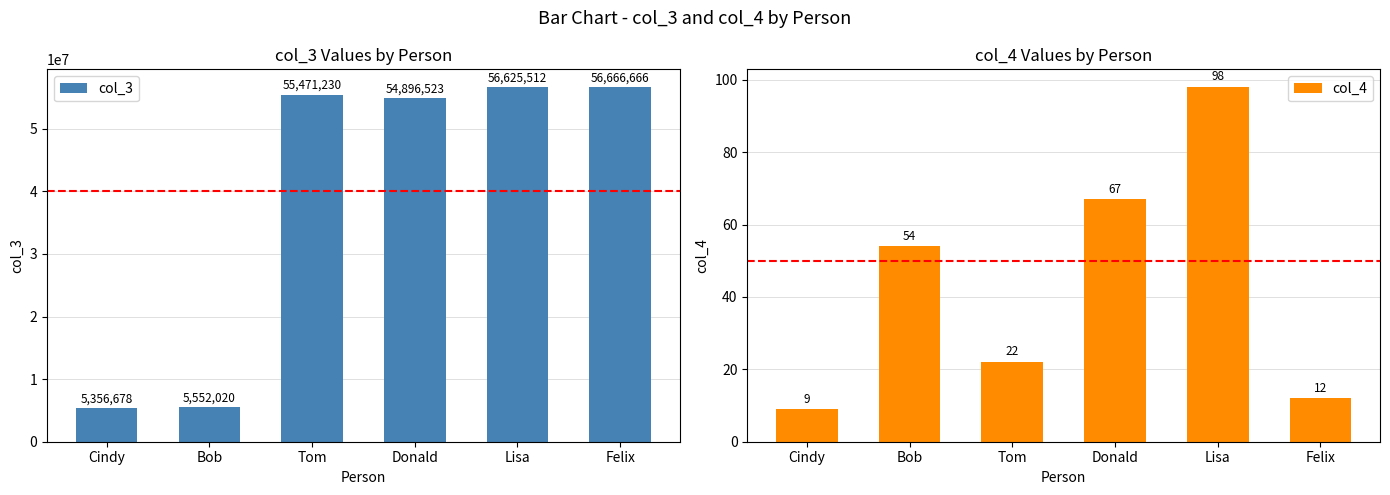

What is the difference between the maximum and second lowest values in the col_3 series?

51114646